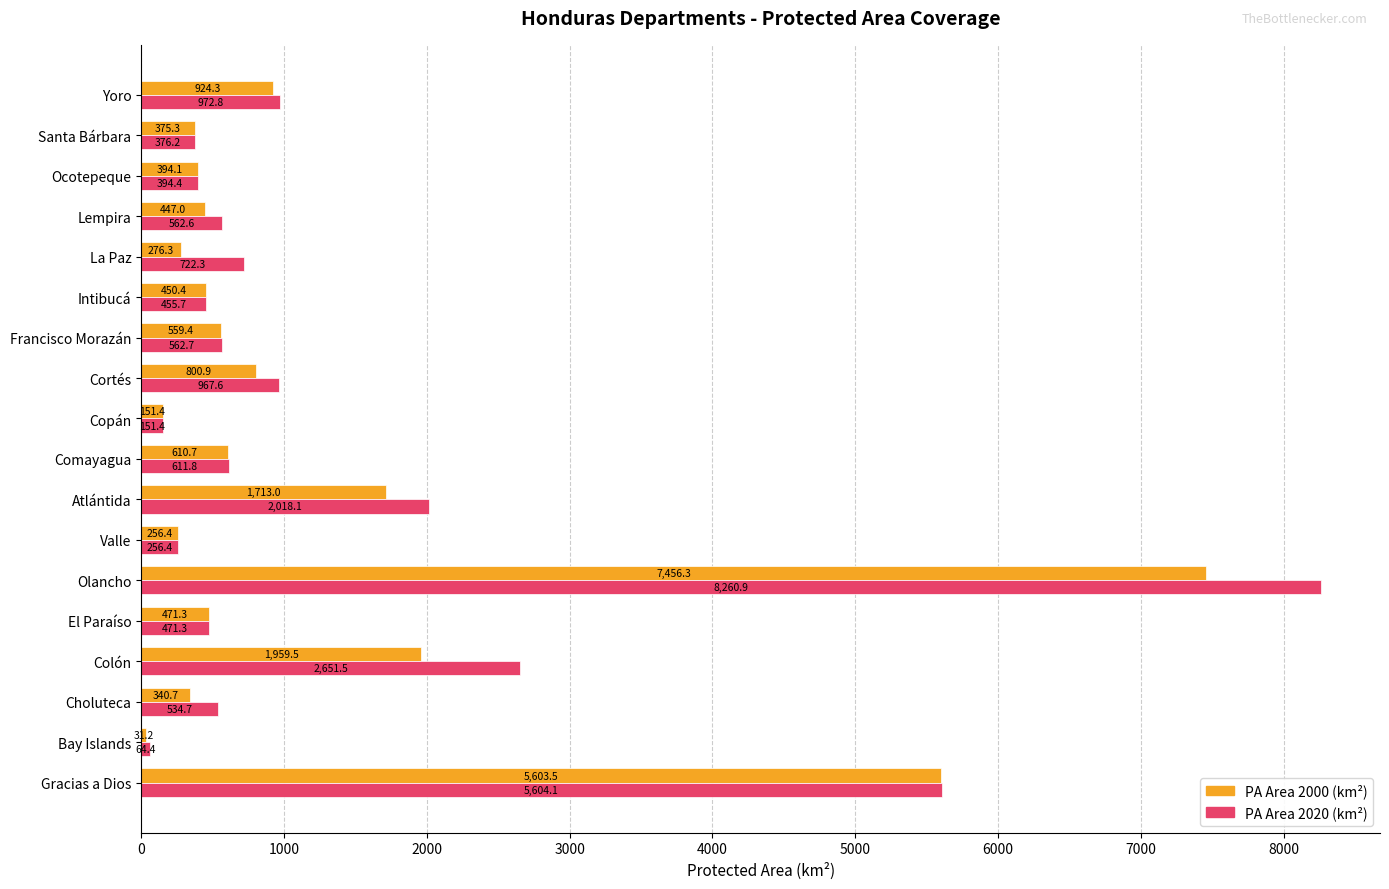

Which category has the highest value across all series?

Olancho